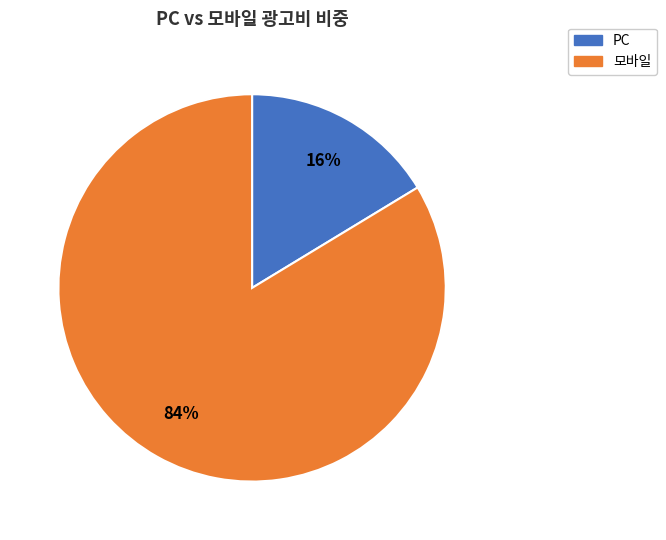

Combined, do 모바일 and PC account for over 50%?

Yes